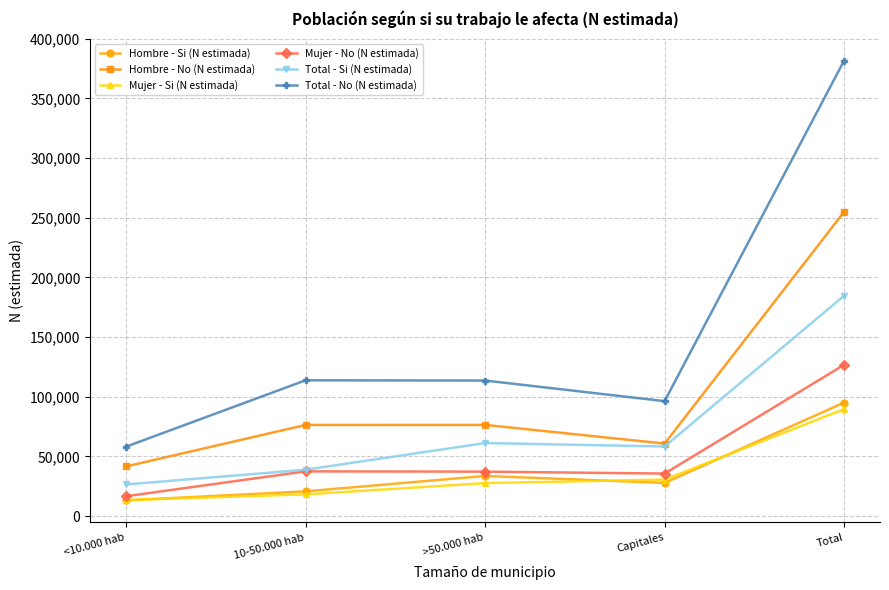

At how many categories does at least one series exceed 309679?

1